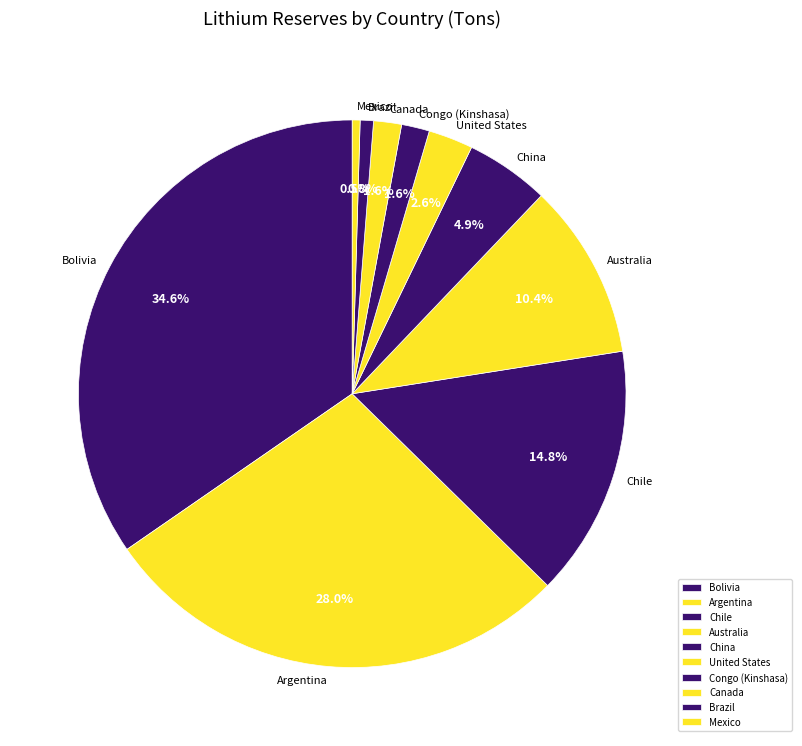

How many slices are in this pie chart?

10